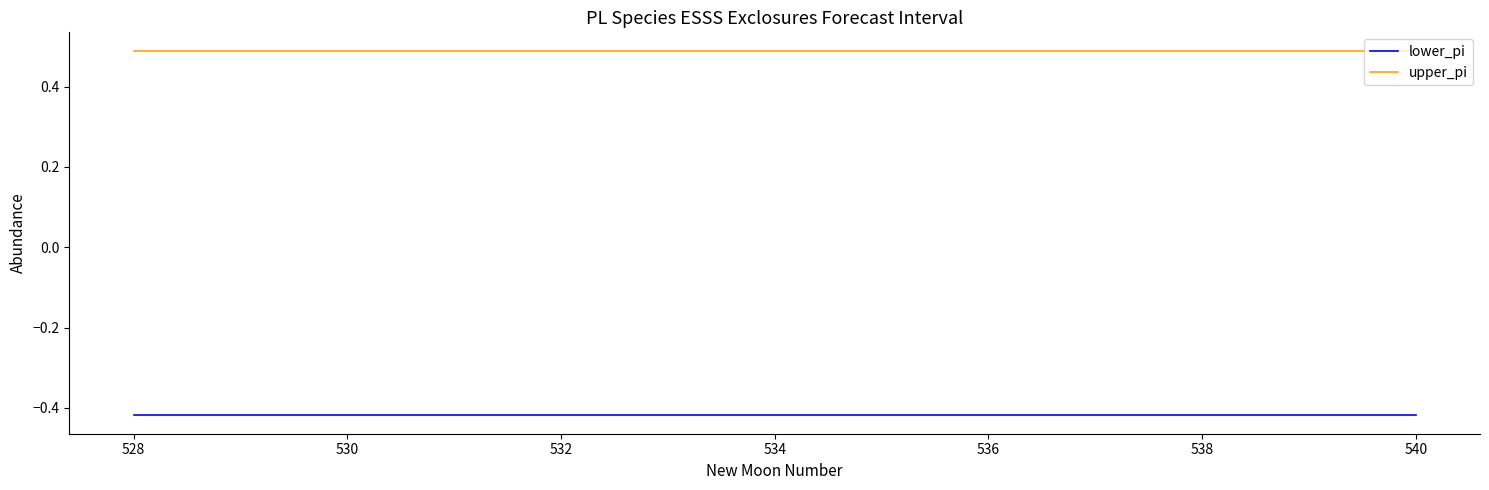

Which series has the largest total across all categories?

upper_pi